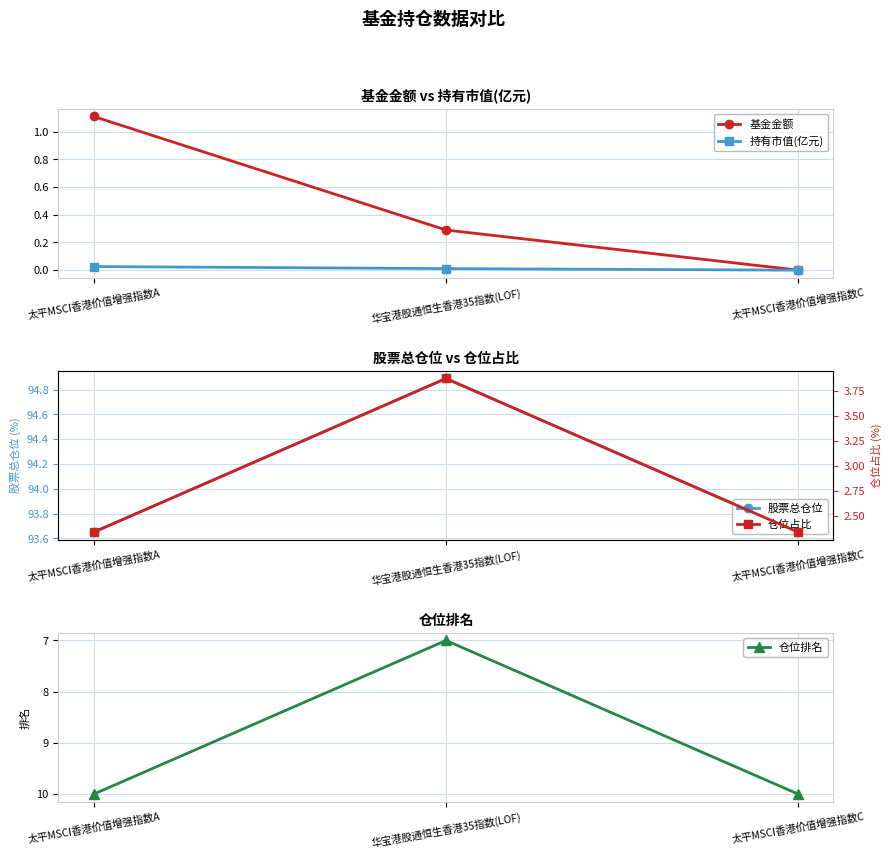

How many lines are shown in the chart?

5